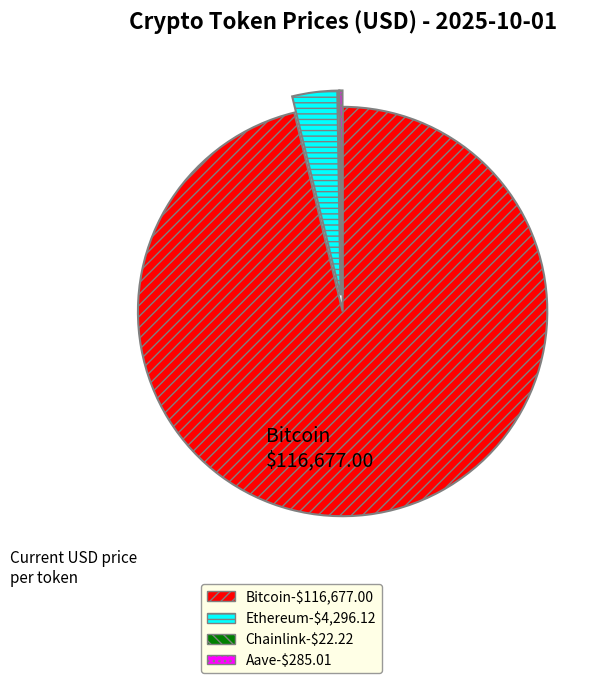

What is the majority slice?

Bitcoin